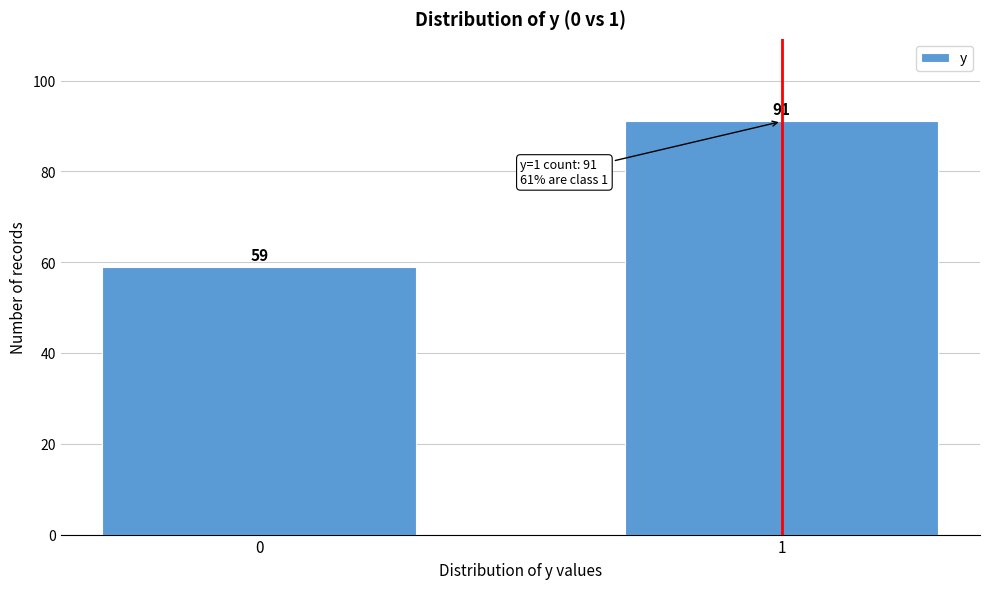

Reading left to right, transcribe all the data shown in this chart.

0=59	1=91